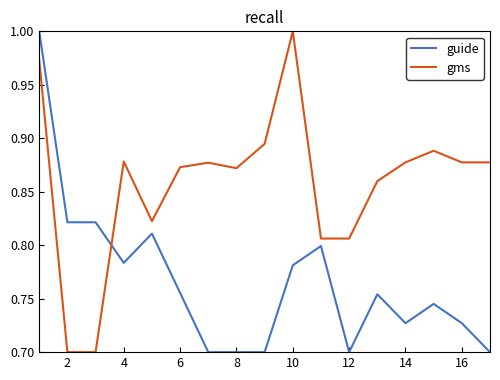

Which series ends up on top after the final intersection of gms and guide?

gms